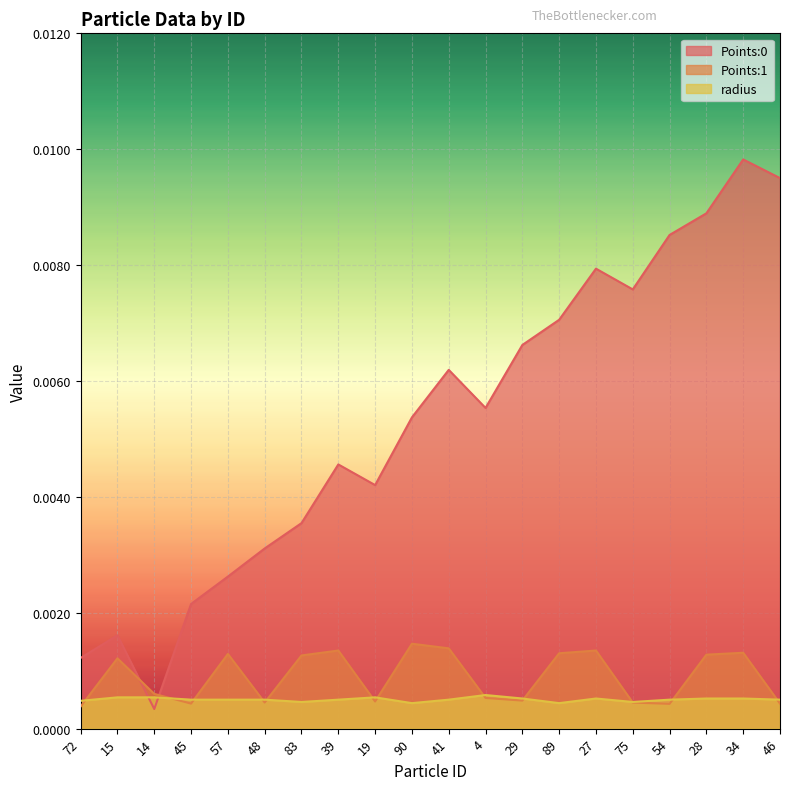

True or false: Points:1 has a value of 0.0 at 90.

False